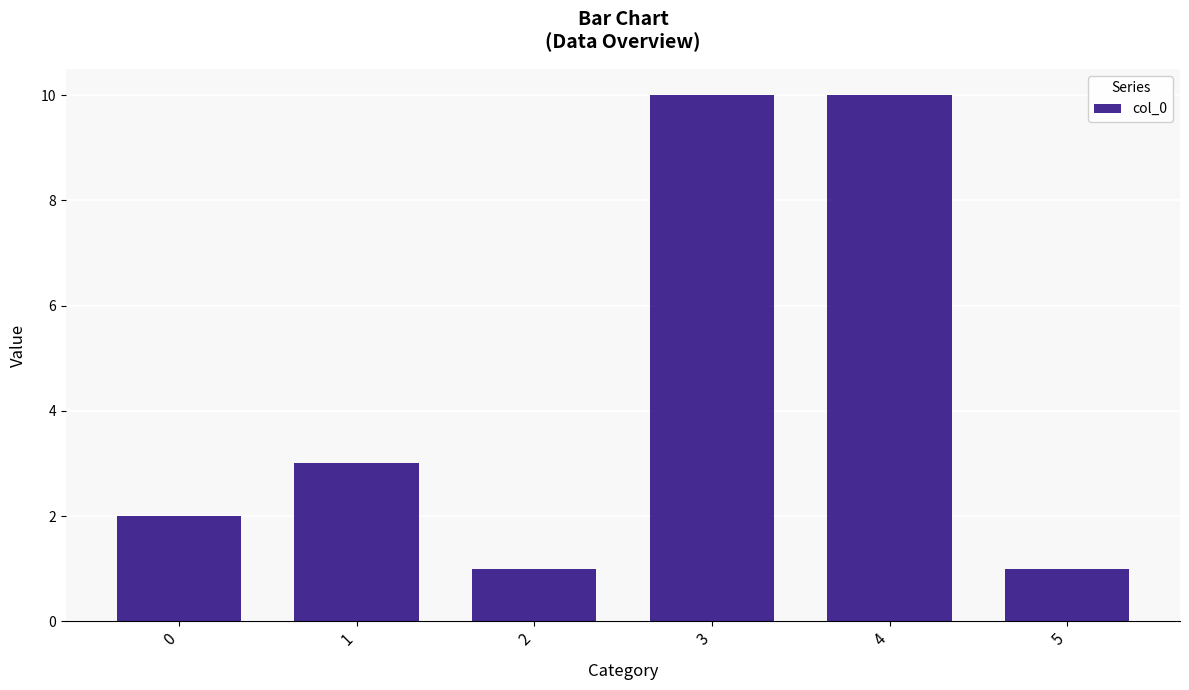

What is the greatest value displayed?

10